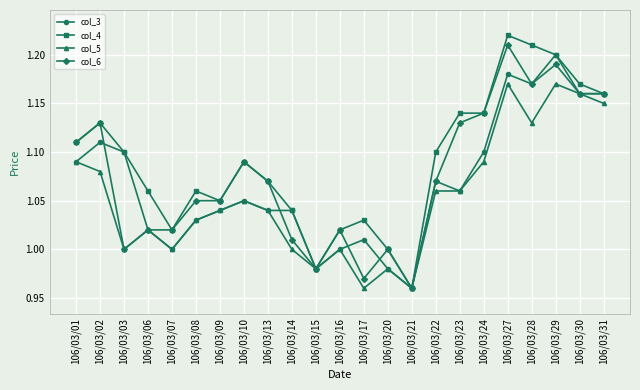

The value of col_5 at 106/03/06 is 1.0. True or false?

True